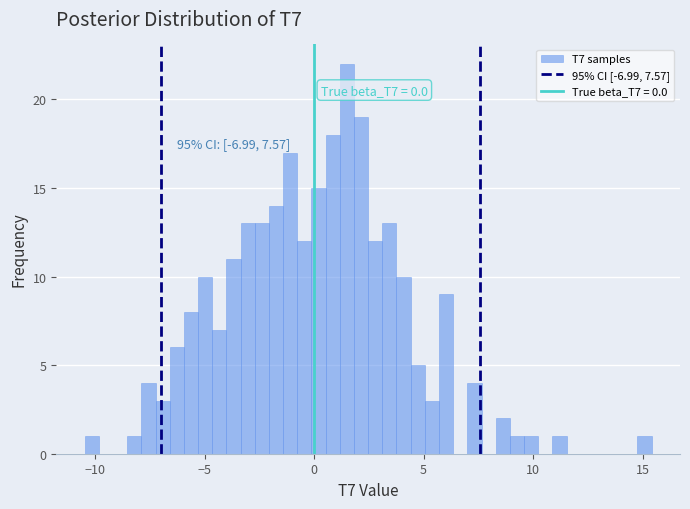

Around what value on the x-axis is the tallest bar? Give the approximate position of its centre, as read against the axis.

1.5